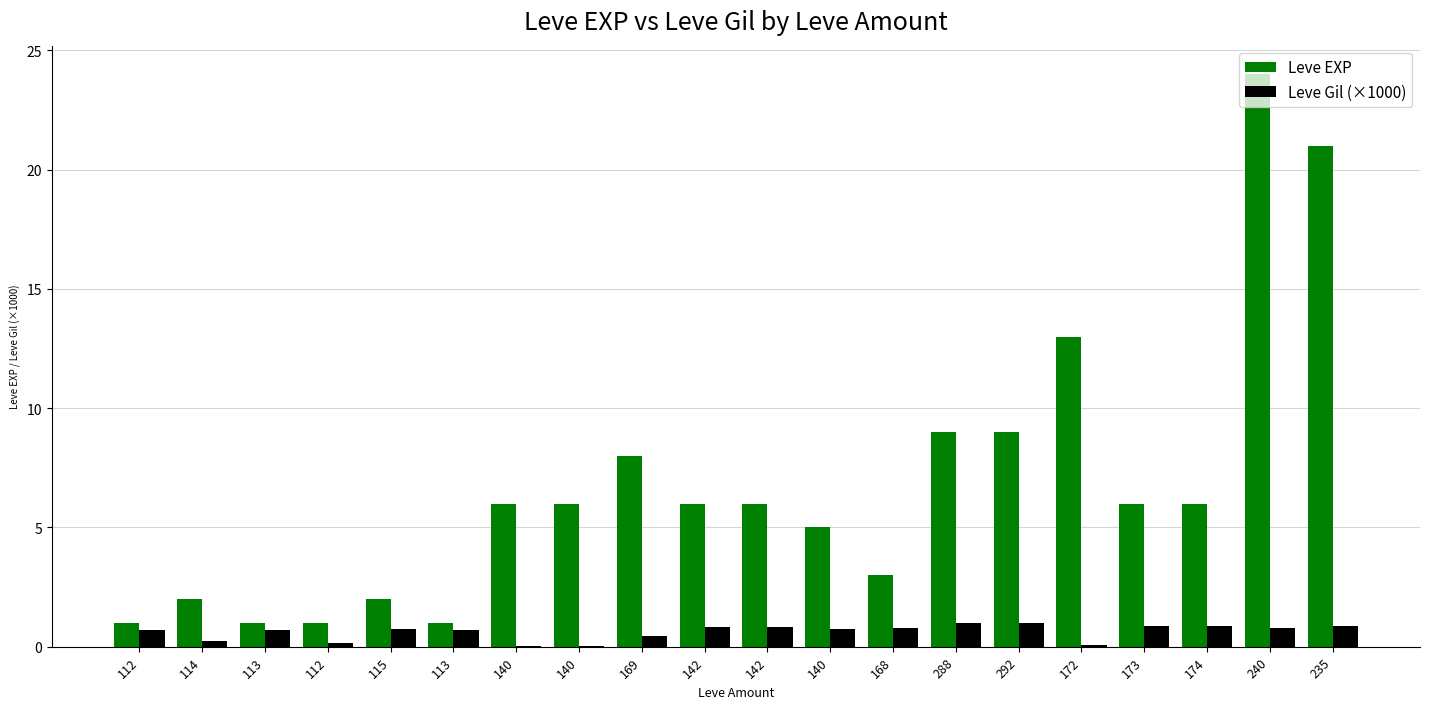

What is the total value across all series at 288?

10.0